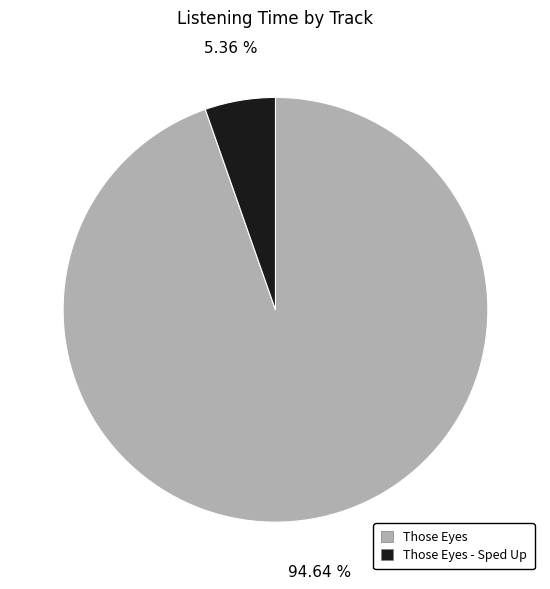

How many segments does this pie chart have?

2